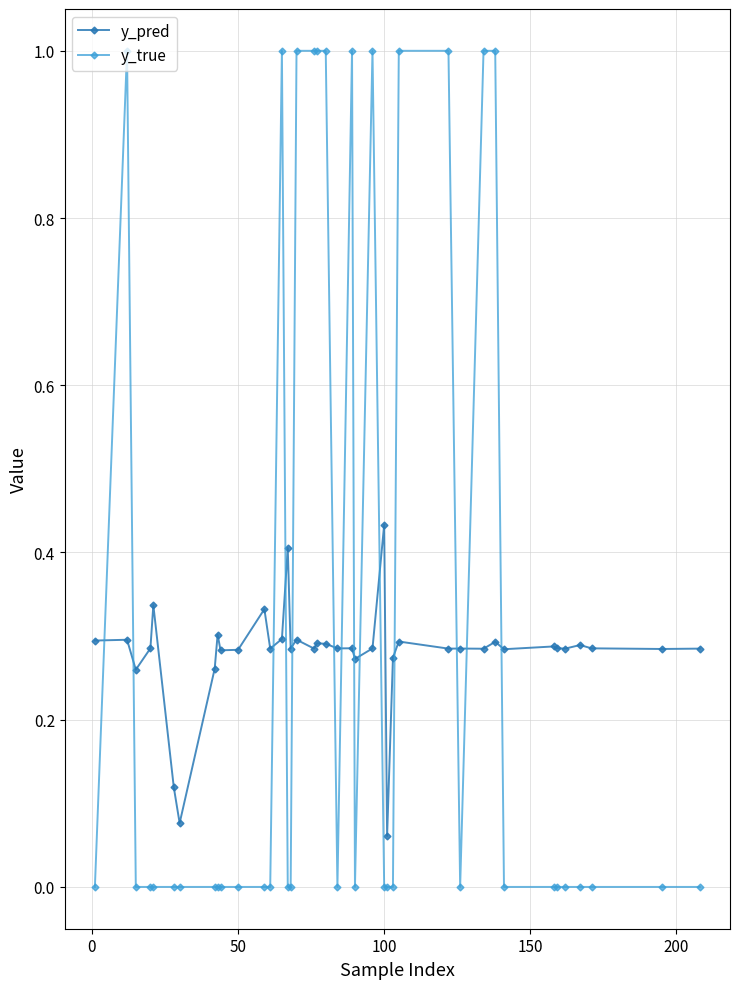

Rank the series by their maximum value, from lowest to highest.

y_pred, y_true